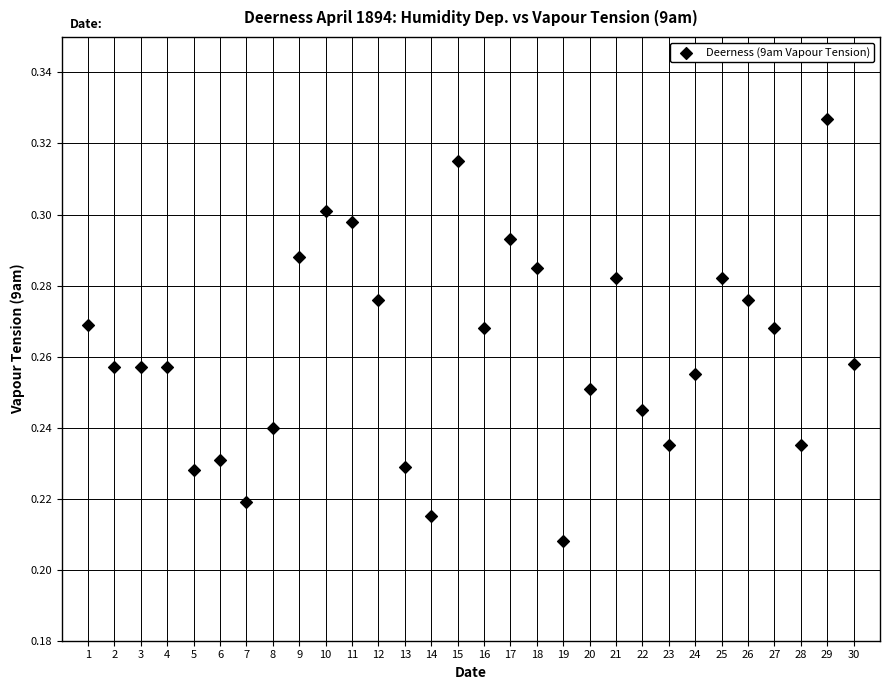

What is the range of X values (max minus min)?

29.0